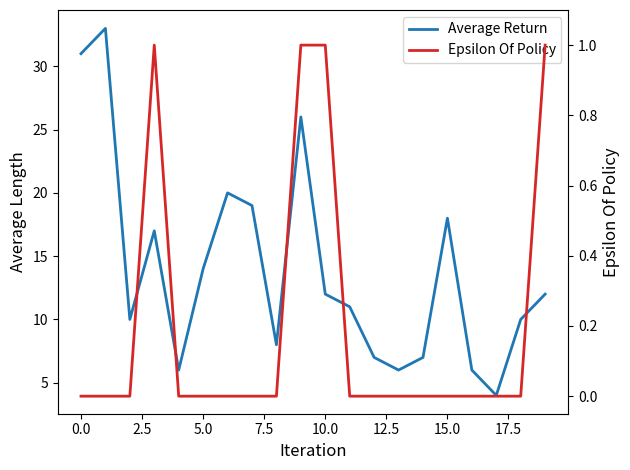

True or false: Epsilon Of Policy and Average Return cross at least once.

False